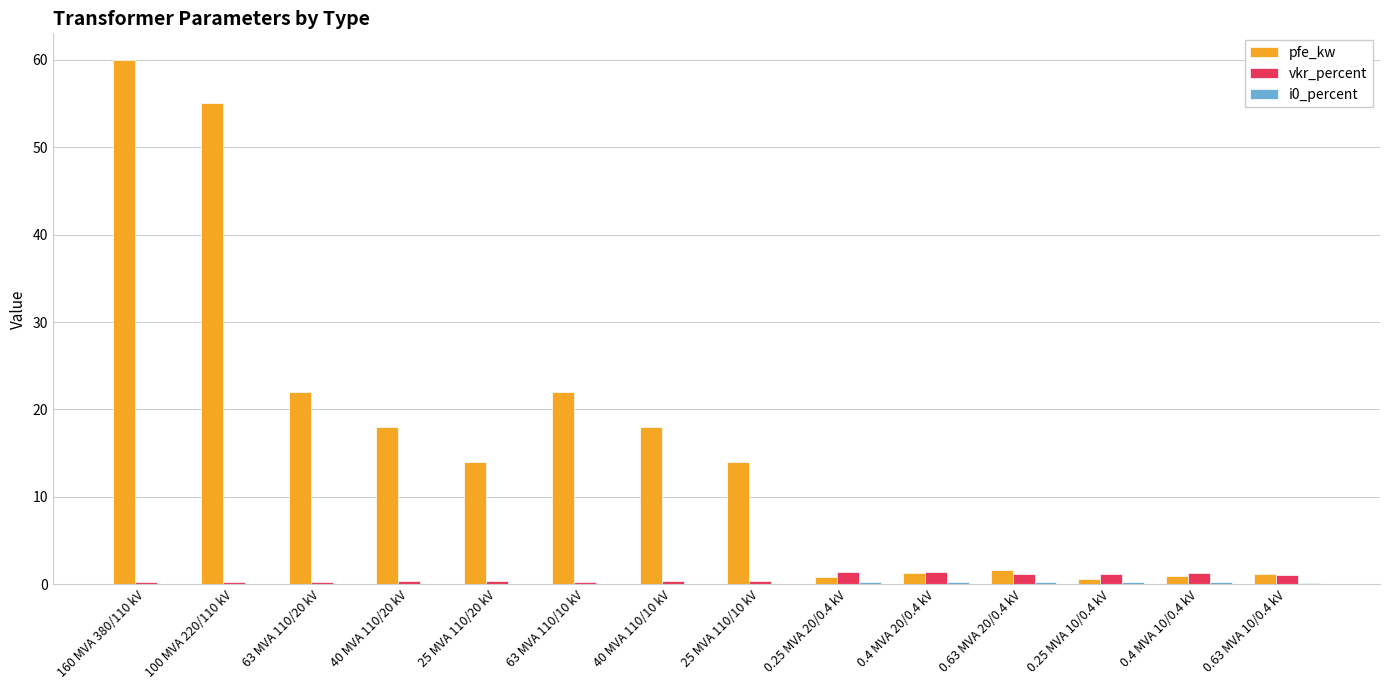

Which series changed the most between 100 MVA 220/110 kV and 0.25 MVA 20/0.4 kV?

pfe_kw